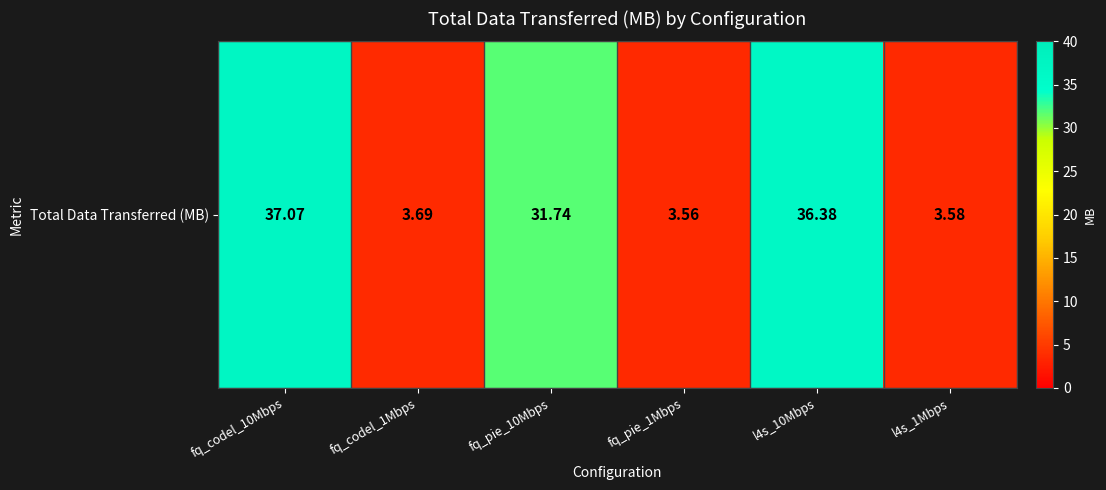

Read the value at fq_pie_1Mbps.

3.6